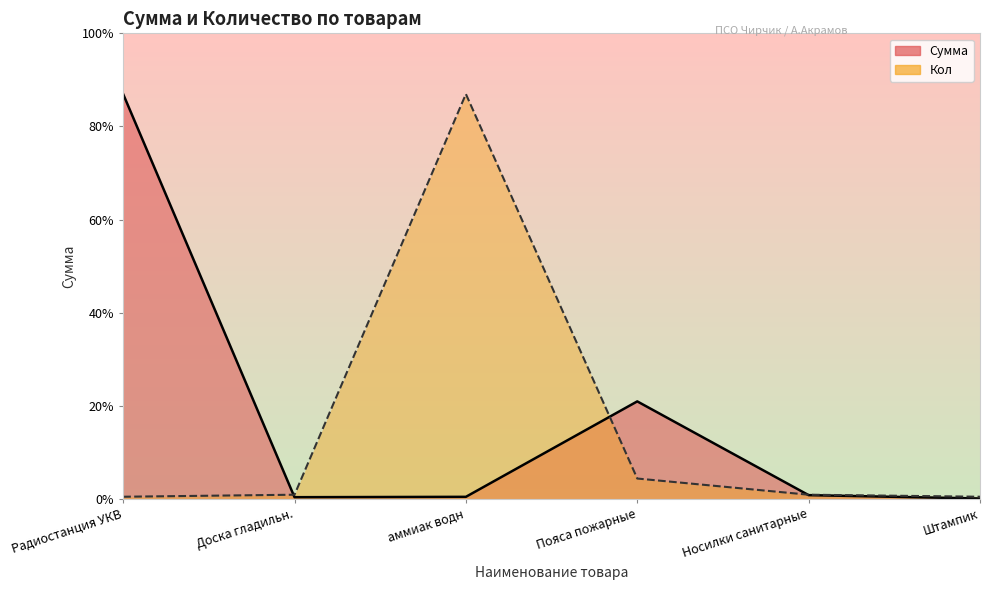

Where is Сумма nearest to the value 8376947?

Пояса пожарные